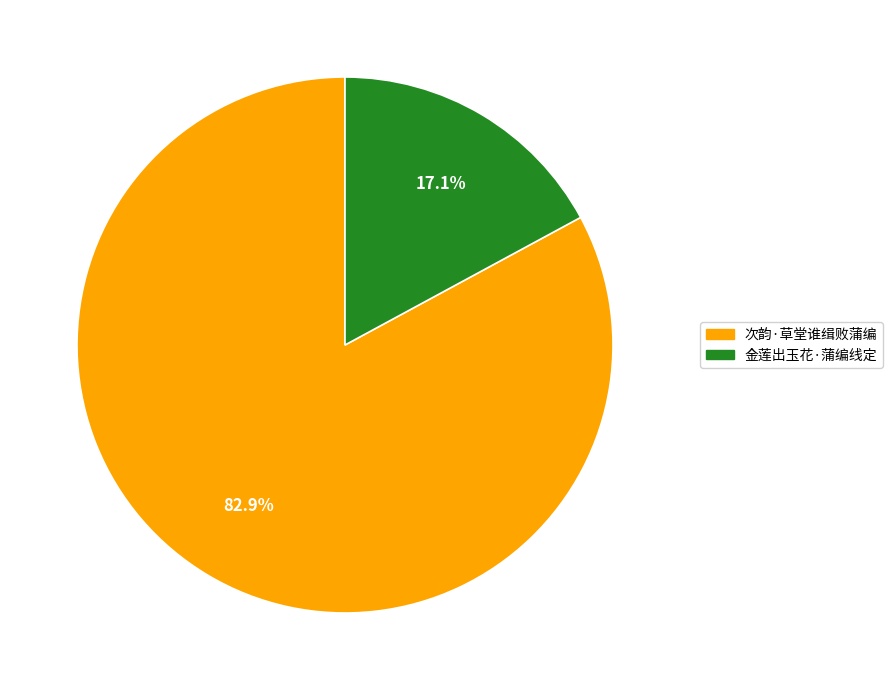

How many segments does this pie chart have?

2